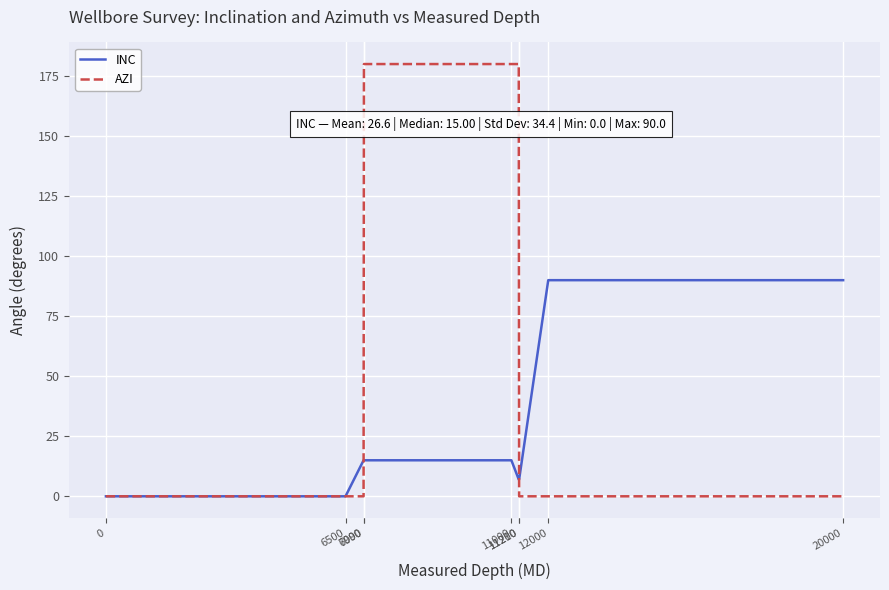

True or false: INC and AZI intersect in this chart.

True